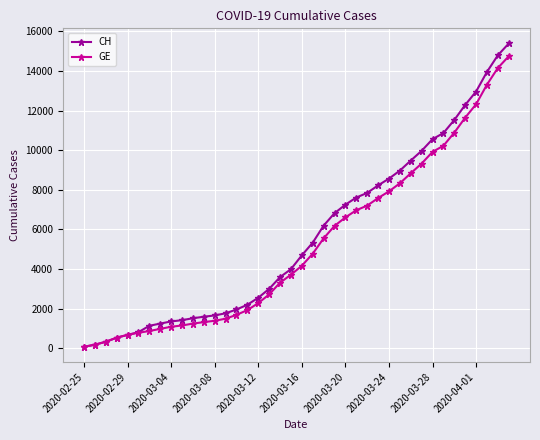

What is the maximum value shown in the chart?

15390